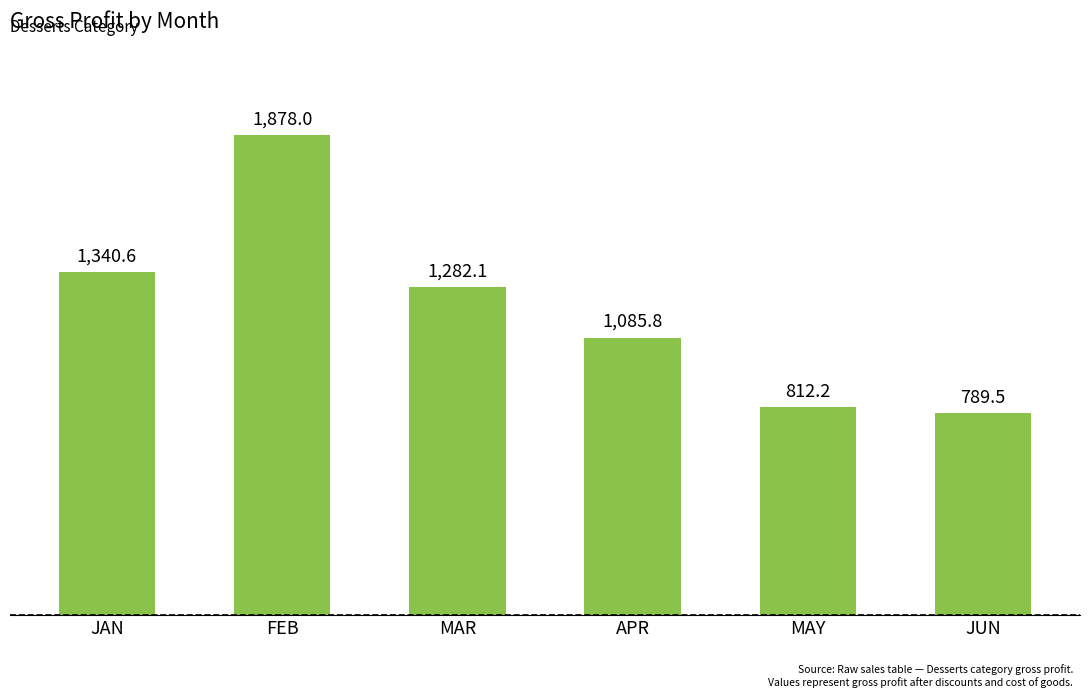

What is the maximum value shown in the chart?

1878.0